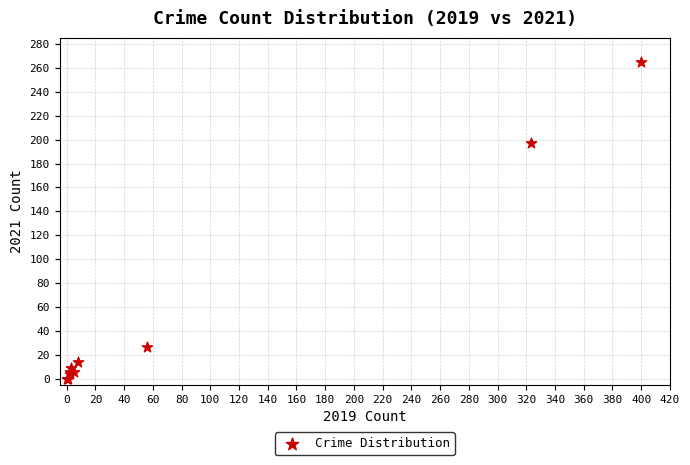

What Y value in the scatter plot is closest to 132?

197